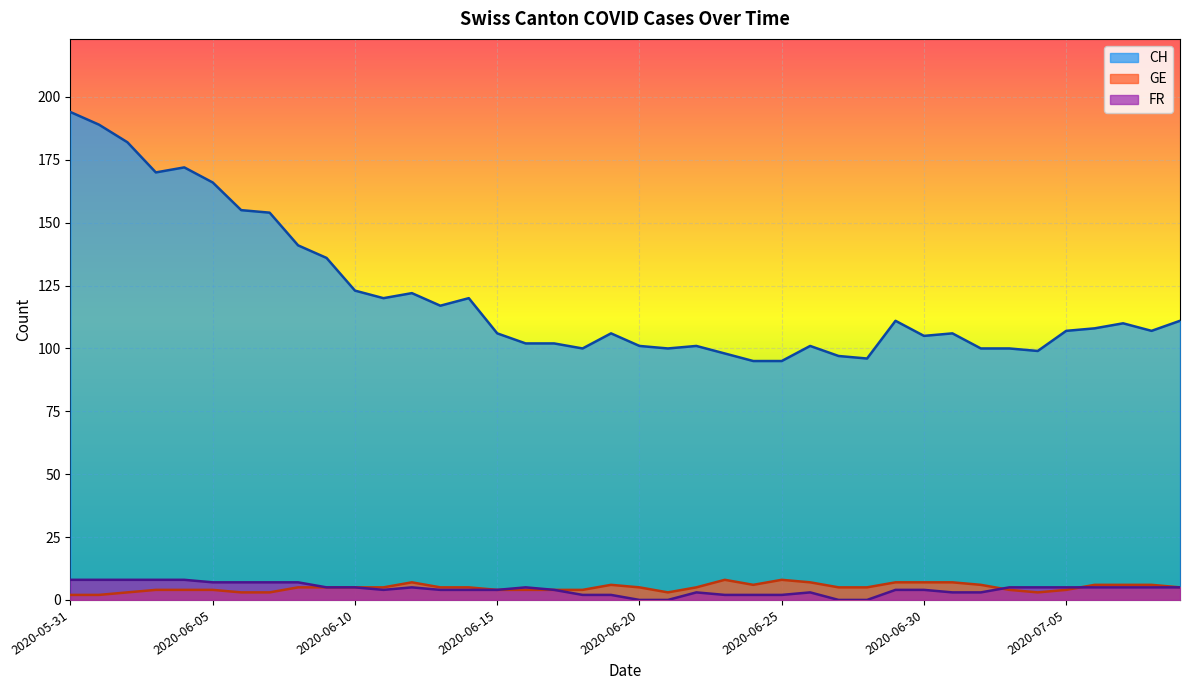

At which label does GE first exceed 5?

2020-06-12